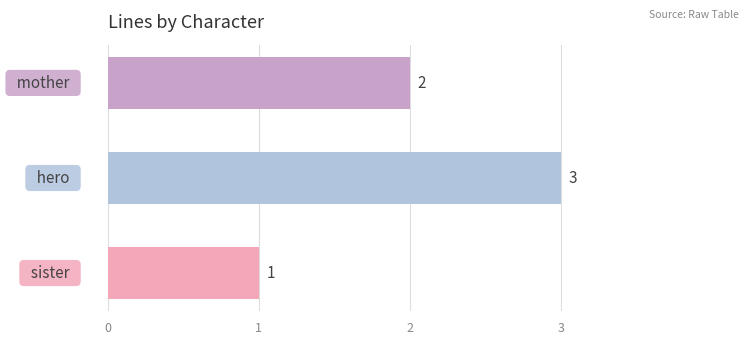

Reading bottom to top, list all the values displayed in this chart.

1	3	2